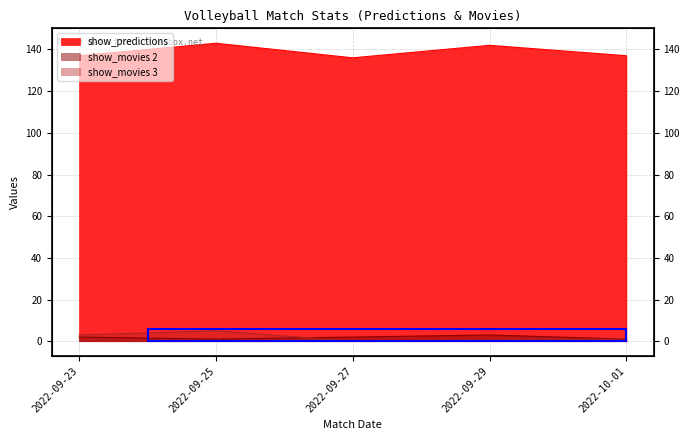

How many values in the show_predictions series exceed 137?

2